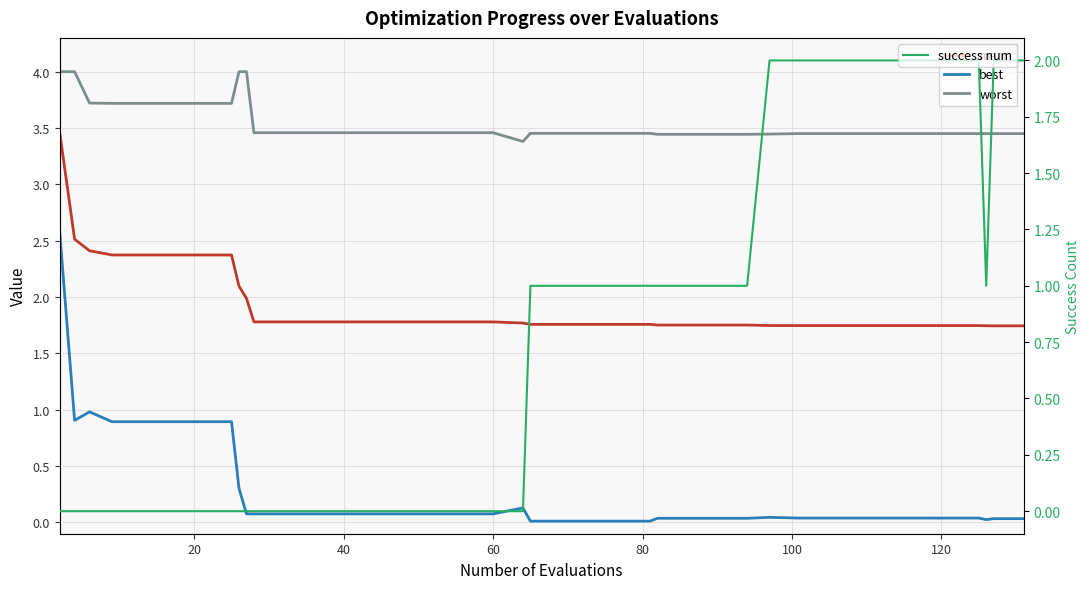

Which series ends up on top after the final intersection of mean and success num?

success num